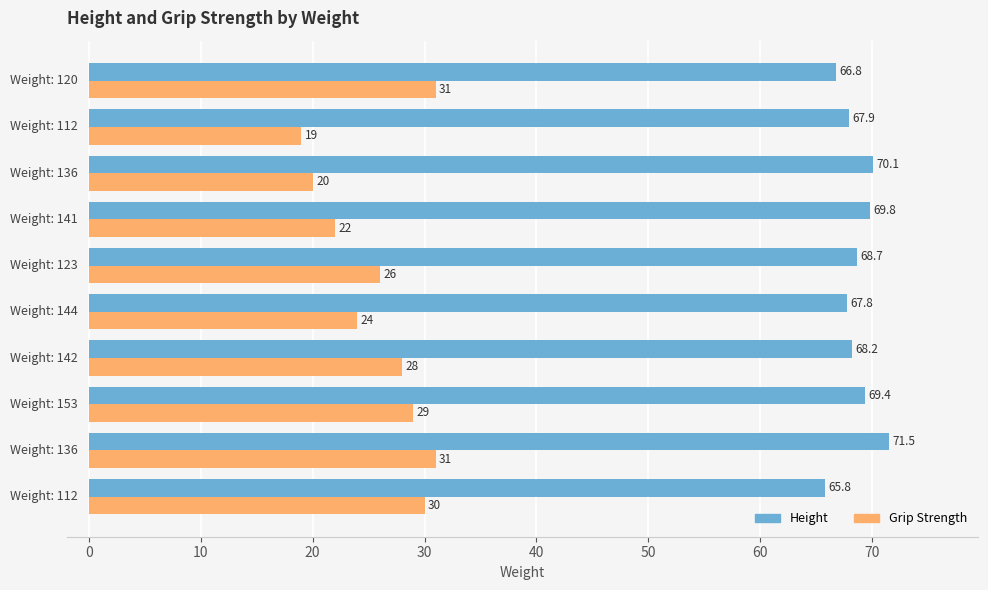

What is the minimum value for Grip Strength?

19.0